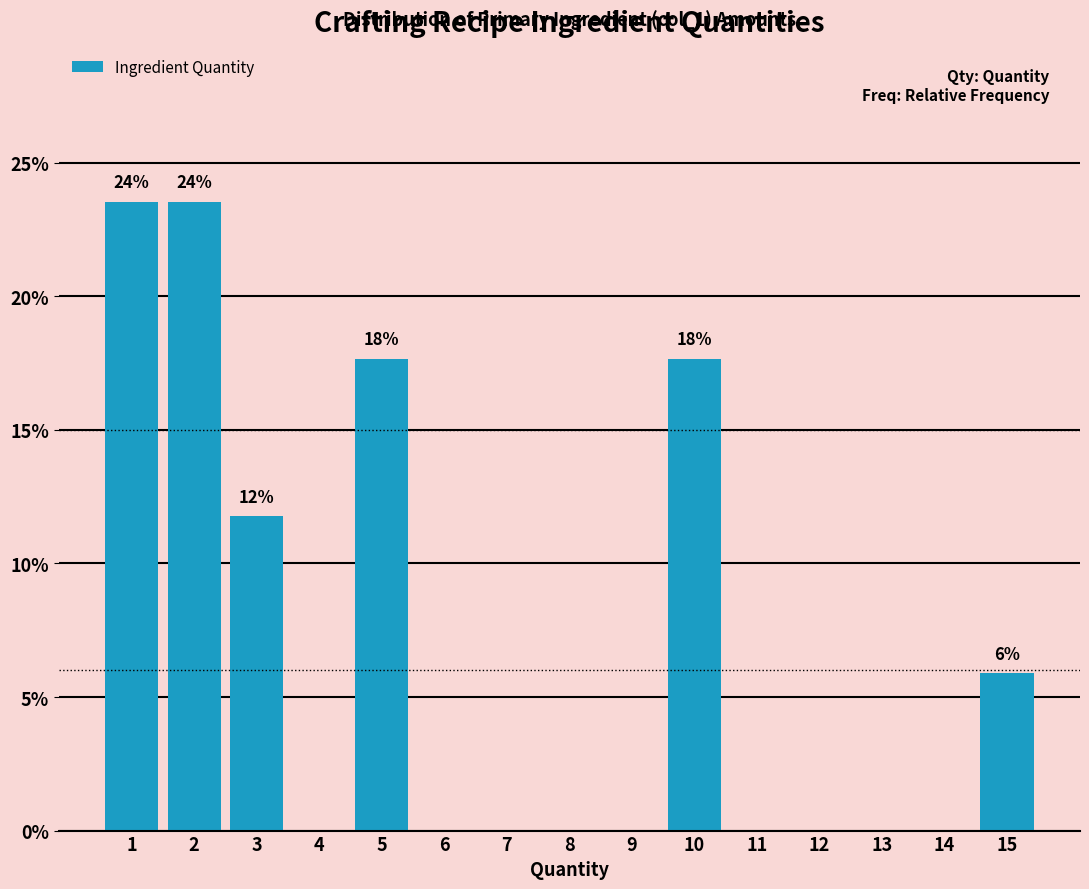

Reading right to left, extract all data points from this chart.

15=5.9	14=0.0	13=0.0	12=0.0	11=0.0	10=17.6	9=0.0	8=0.0	7=0.0	6=0.0	5=17.6	4=0.0	3=11.8	2=23.5	1=23.5